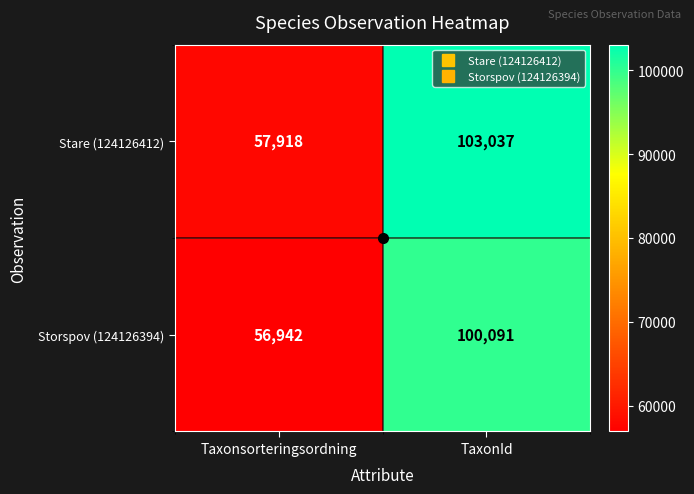

How many data points does each series have?

2